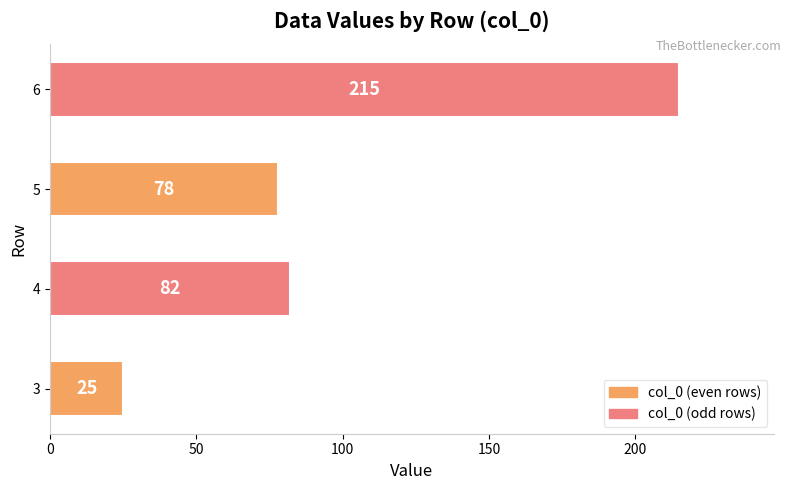

Reading top to bottom, transcribe all the data shown in this chart.

6=215	5=78	4=82	3=25